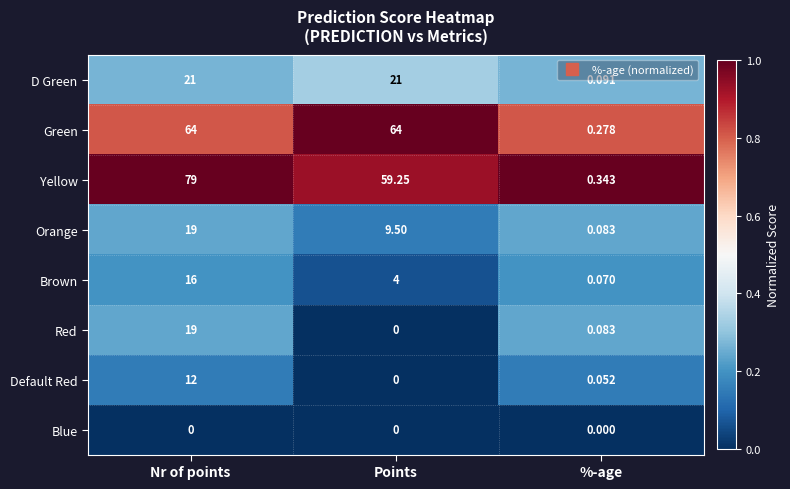

Where is Default Red nearest to the value 6?

%-age